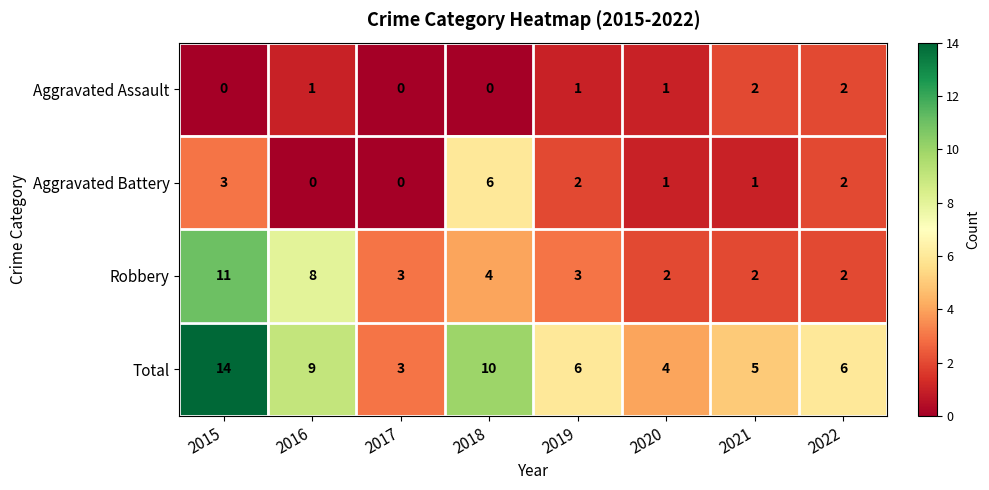

What is the sum of the Total values at 2022 and 2015?

20